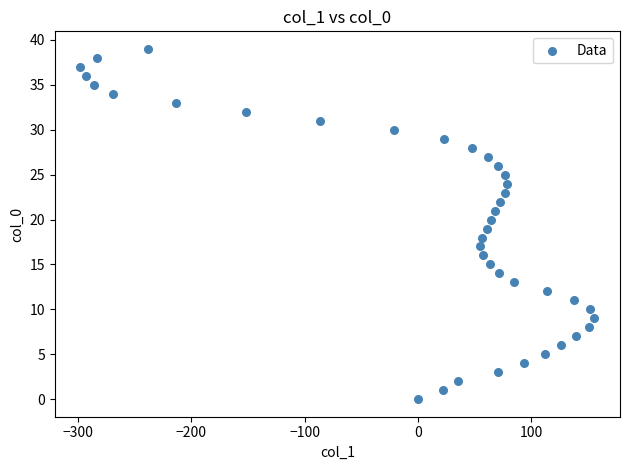

What is the range of Y values (max minus min)?

39